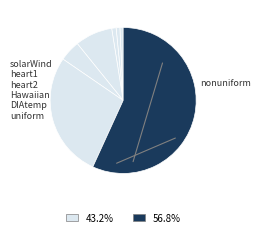

Which slice represents more than half of the pie?

nonuniform